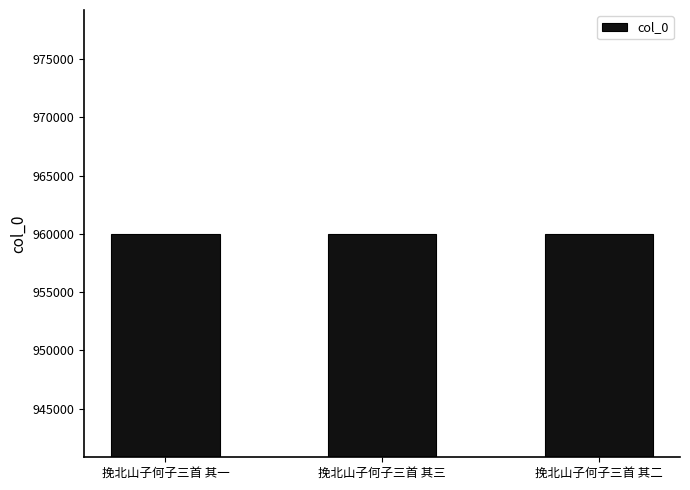

What is the greatest value displayed?

960021